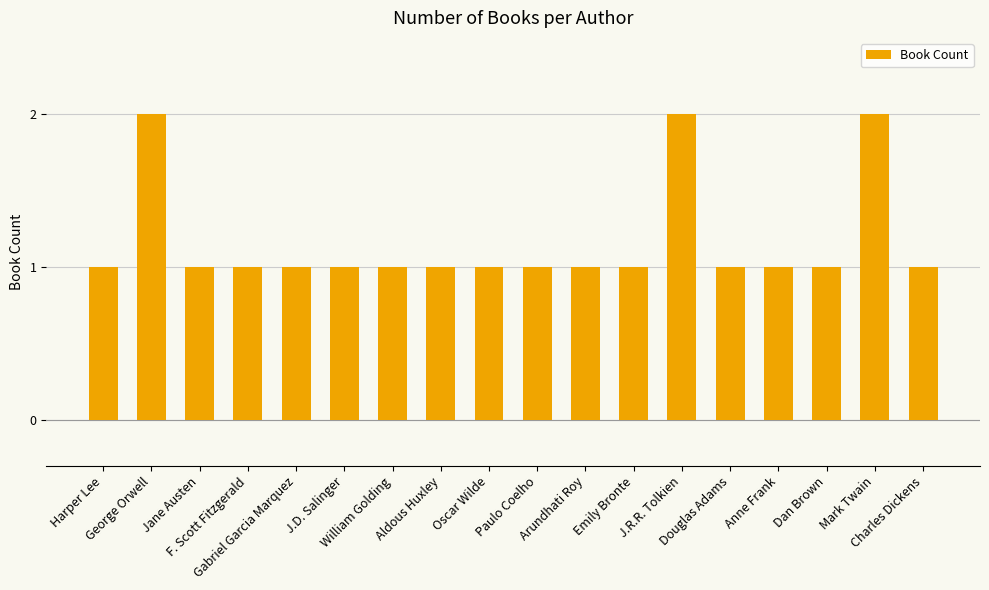

What is the sum of all values?

21